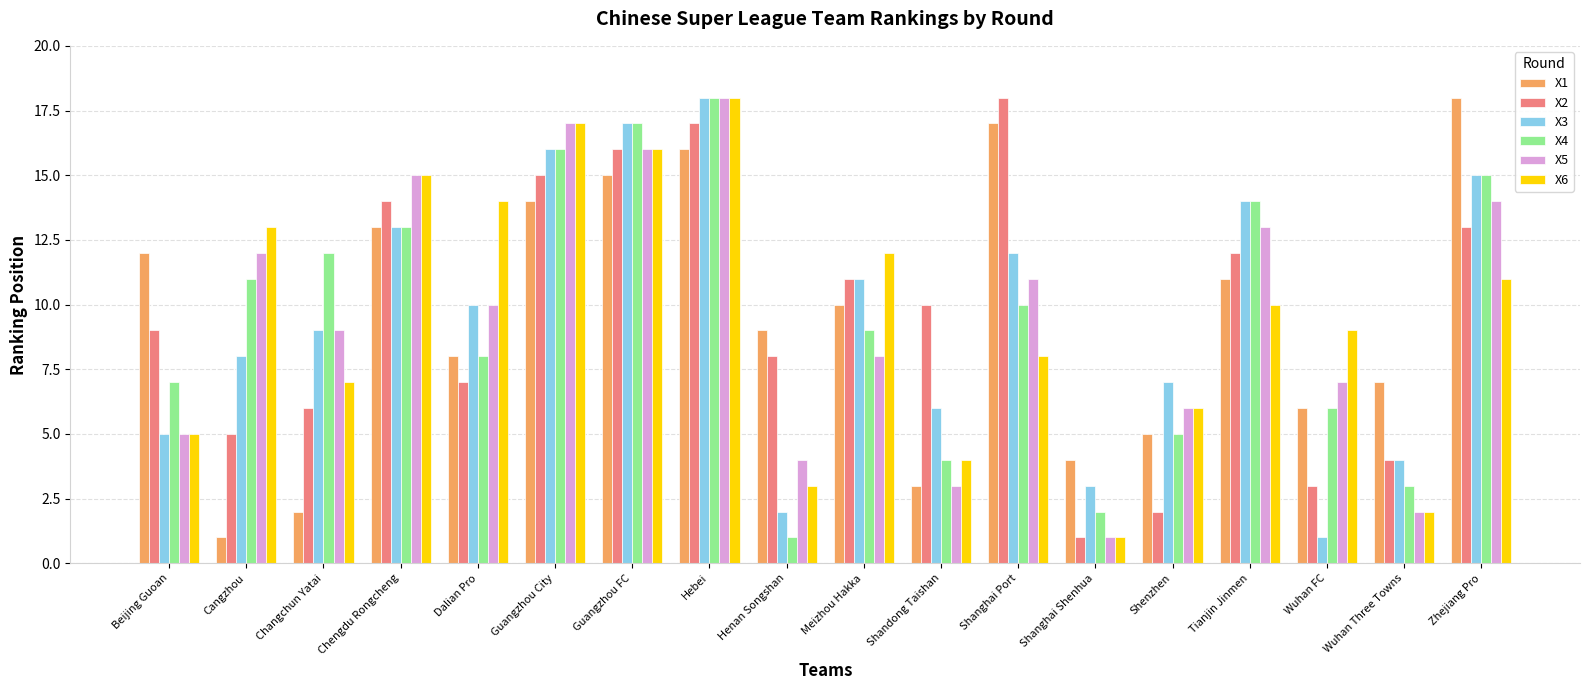

What are all the series names shown in the legend?

X1, X2, X3, X4, X5, X6